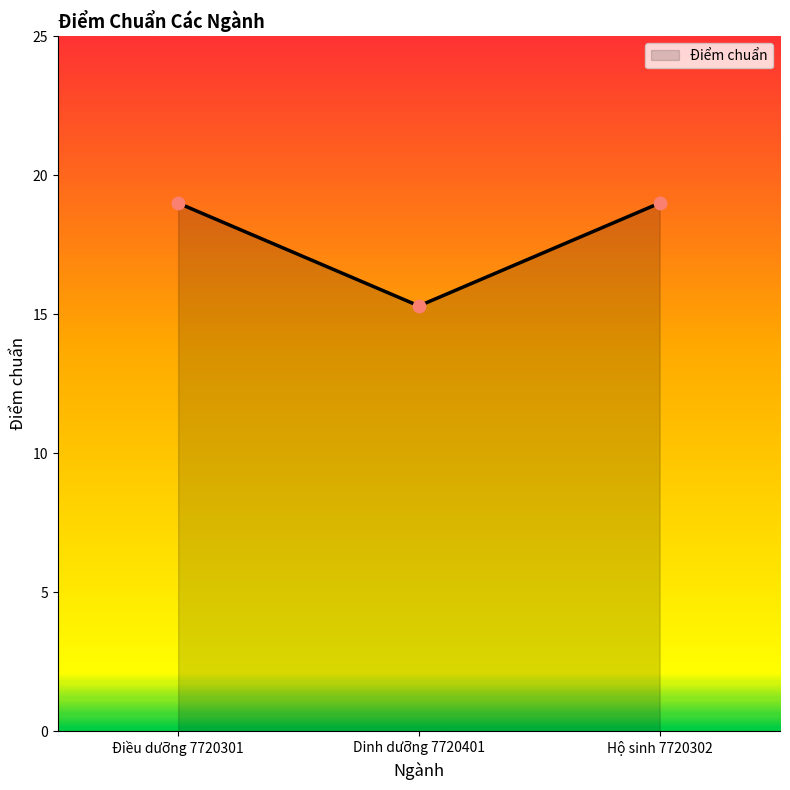

Approximately how many times larger is the value at Hộ sinh 7720302 compared to Dinh dưỡng 7720401?

1.2